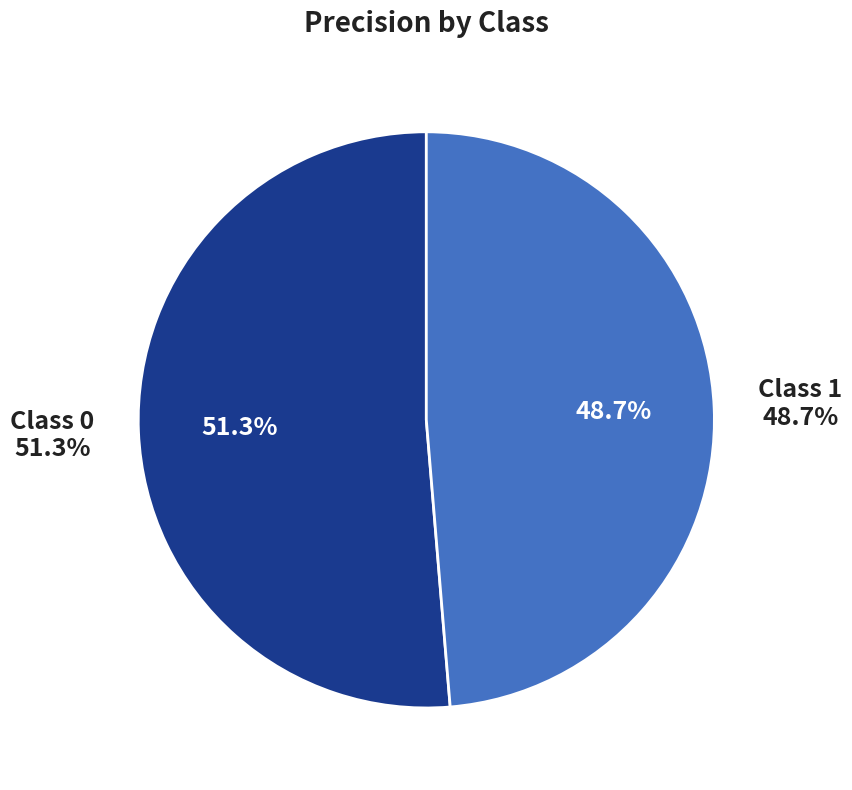

What is the smallest slice in the pie chart?

1